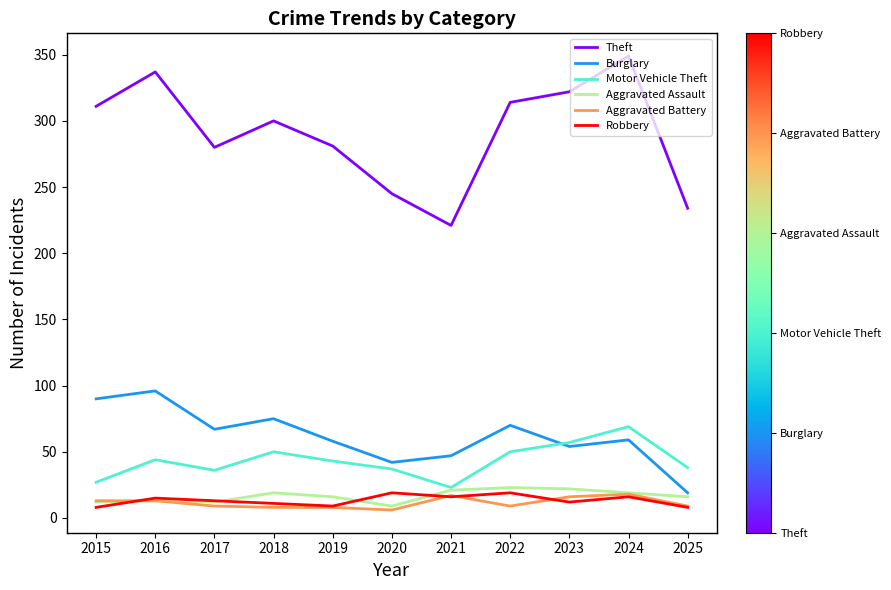

How many times do Burglary and Motor Vehicle Theft cross each other?

1